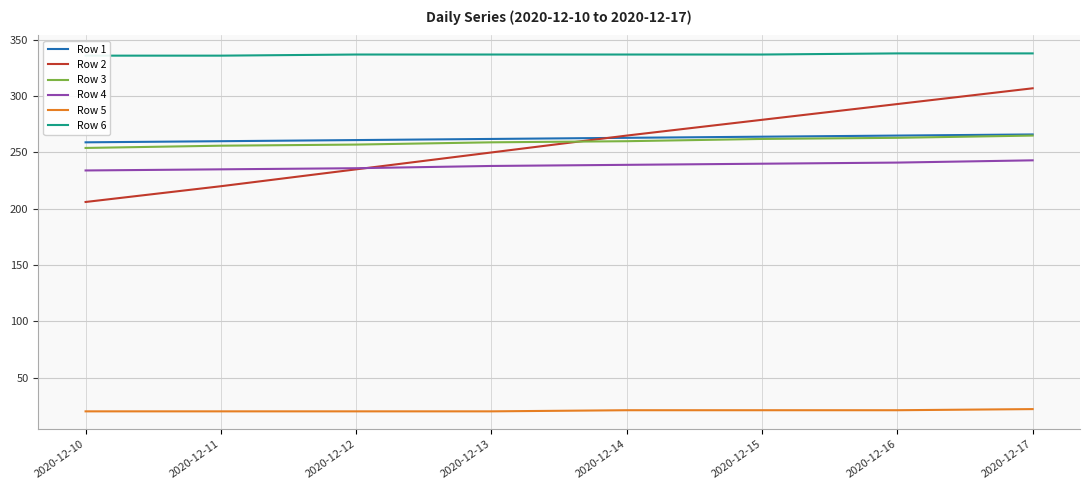

Reading left to right, list all the values displayed in this chart.

Row 1: 2020-12-10=259	2020-12-11=260	2020-12-12=261	2020-12-13=262	2020-12-14=263	2020-12-15=264	2020-12-16=265	2020-12-17=266
Row 2: 2020-12-10=206	2020-12-11=220	2020-12-12=235	2020-12-13=250	2020-12-14=265	2020-12-15=279	2020-12-16=293	2020-12-17=307
Row 3: 2020-12-10=254	2020-12-11=256	2020-12-12=257	2020-12-13=259	2020-12-14=260	2020-12-15=262	2020-12-16=263	2020-12-17=265
Row 4: 2020-12-10=234	2020-12-11=235	2020-12-12=236	2020-12-13=238	2020-12-14=239	2020-12-15=240	2020-12-16=241	2020-12-17=243
Row 5: 2020-12-10=20	2020-12-11=20	2020-12-12=20	2020-12-13=20	2020-12-14=21	2020-12-15=21	2020-12-16=21	2020-12-17=22
Row 6: 2020-12-10=336	2020-12-11=336	2020-12-12=337	2020-12-13=337	2020-12-14=337	2020-12-15=337	2020-12-16=338	2020-12-17=338